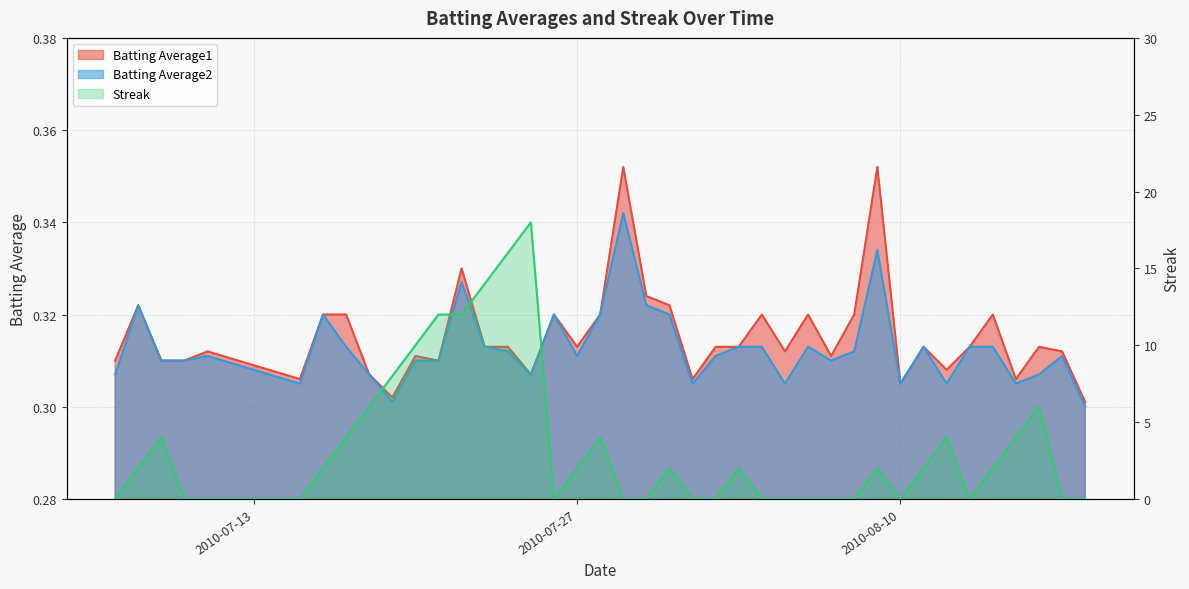

How many interior local valleys does the Streak series have?

3